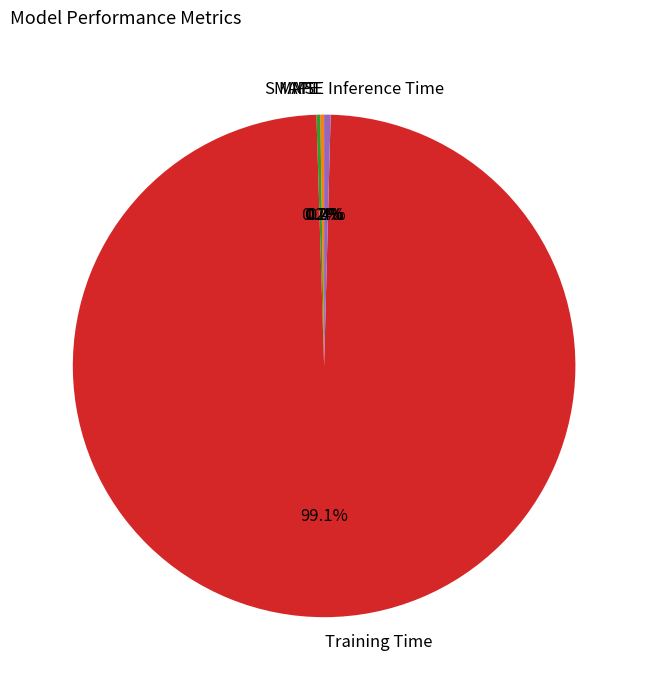

To the nearest percent, what percentage of the pie is Training Time?

99%